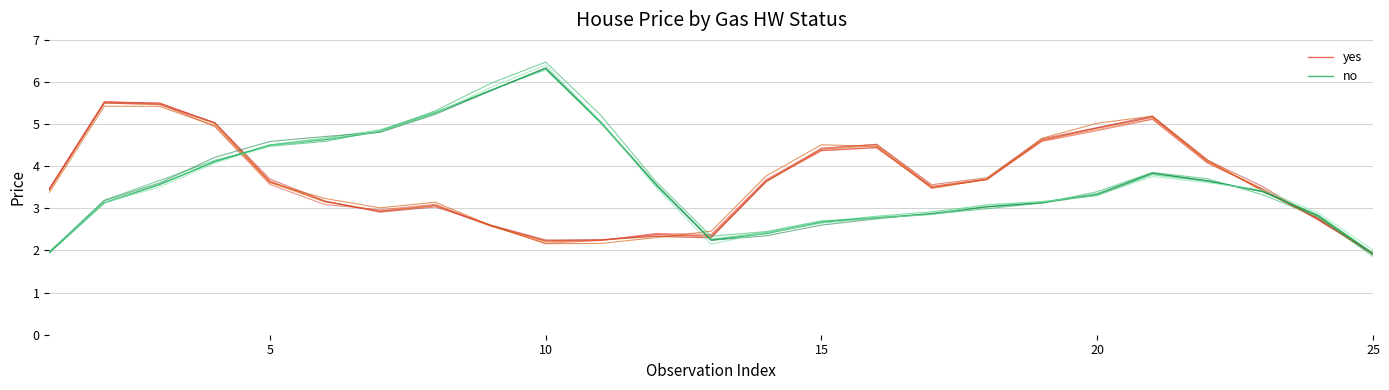

How many data points does each series have?

25